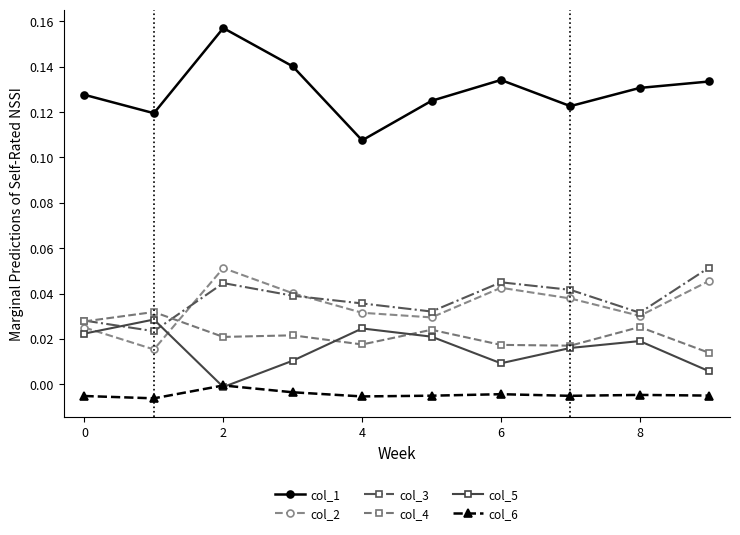

In col_6, how many points are higher than both neighbors (excluding endpoints)?

3